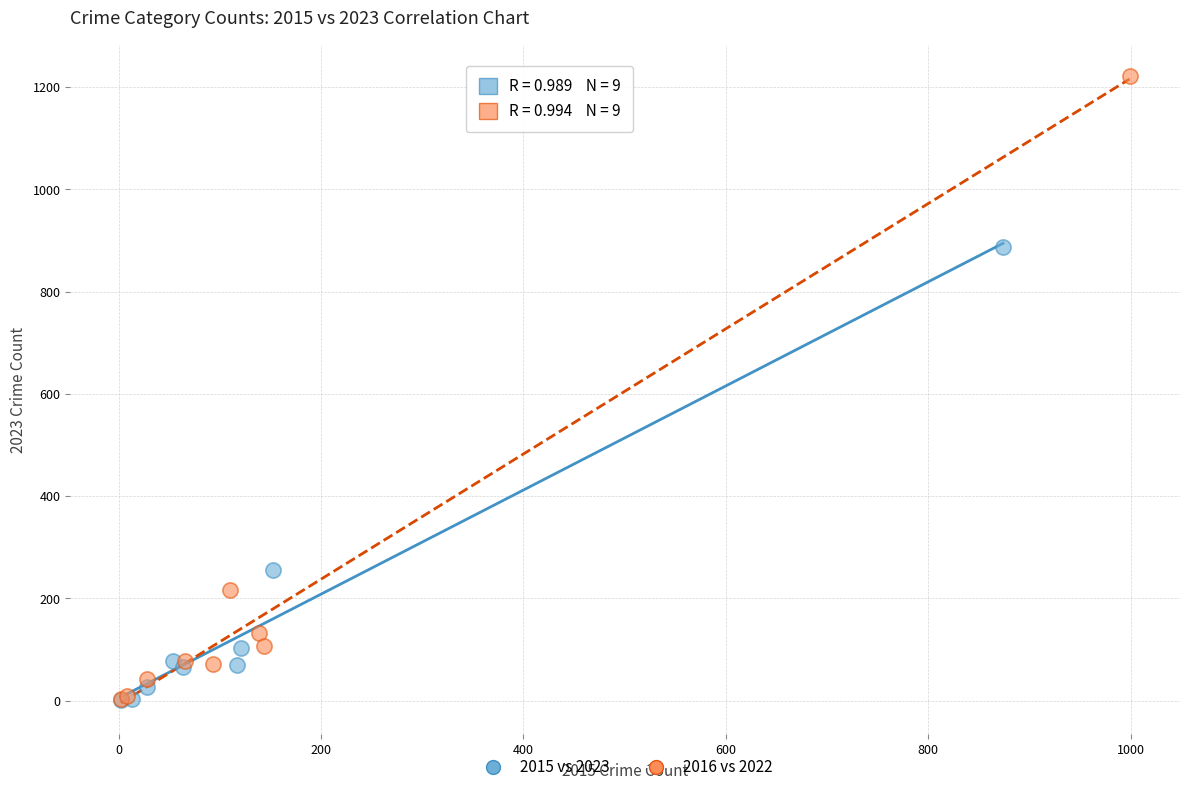

Which series has the largest Y range (max minus min)?

2016 vs 2022